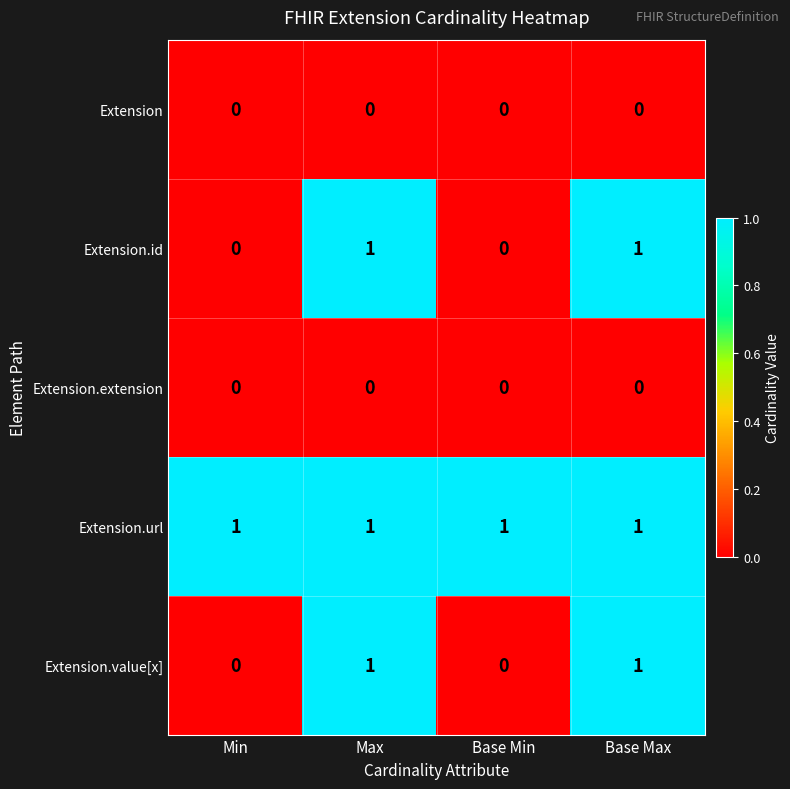

Count the Extension.id values in the range 0 to 1.

4